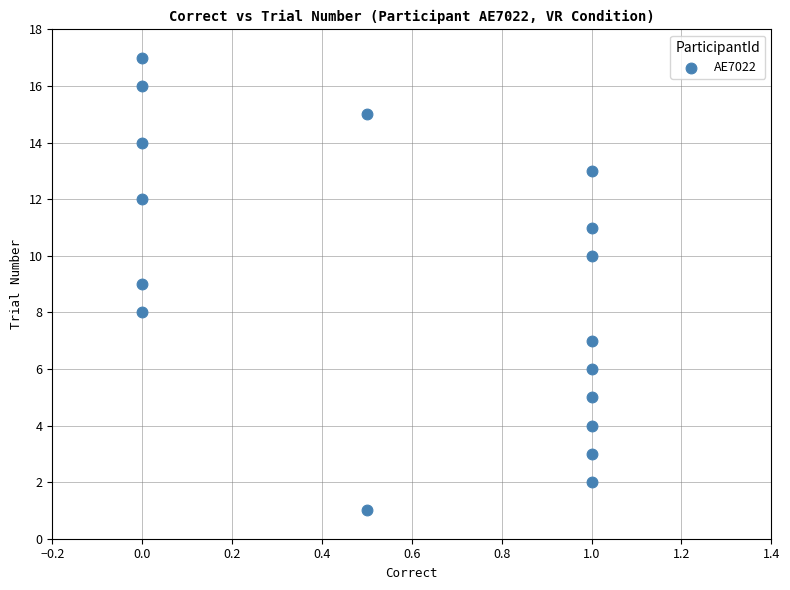

What is the range of Y values (max minus min)?

16